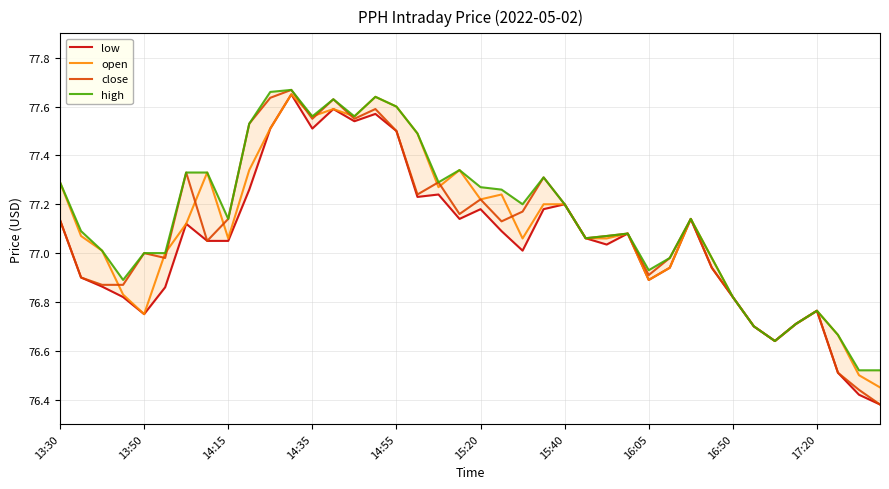

True or false: high and low cross at least once.

False